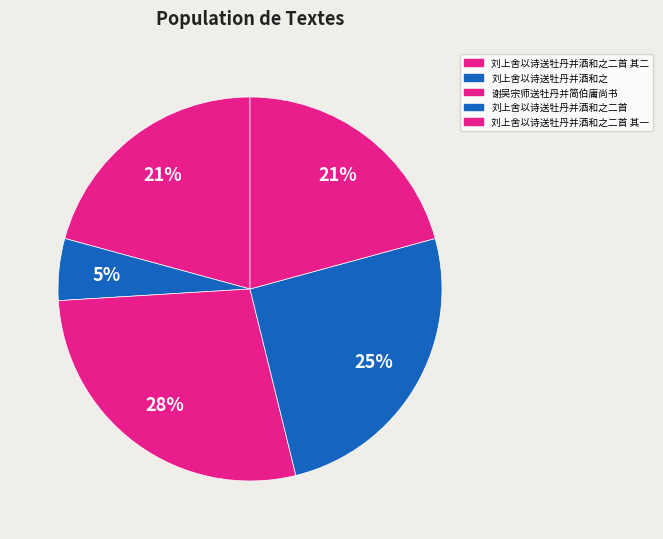

What is the smallest slice in the pie chart?

刘上舍以诗送牡丹并酒和之